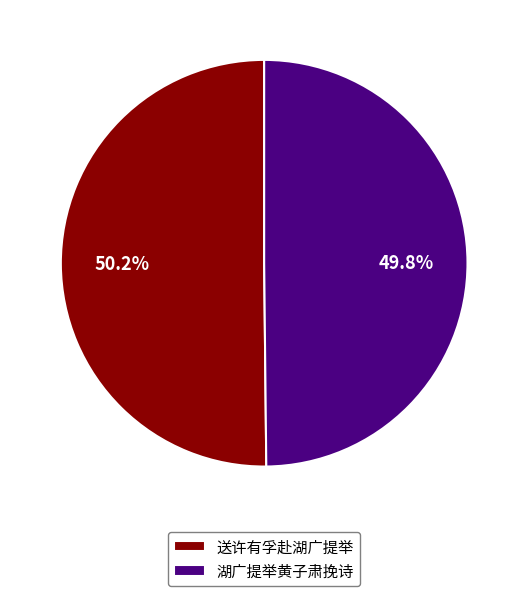

What percentage is the 送许有孚赴湖广提举 slice, to the nearest percent?

50%